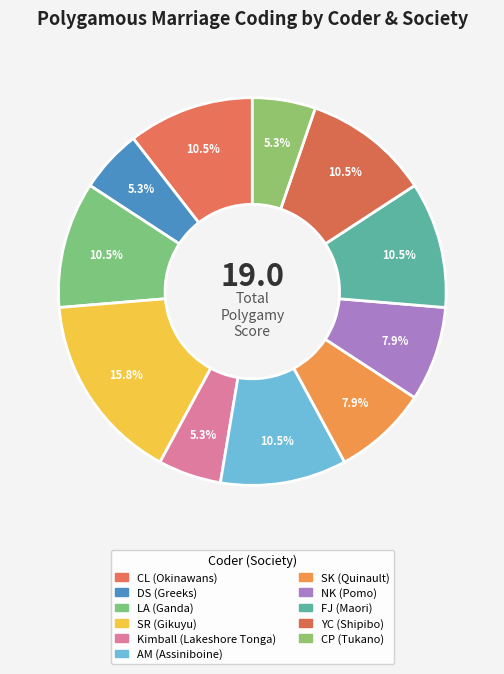

Count the number of slices in the pie.

11